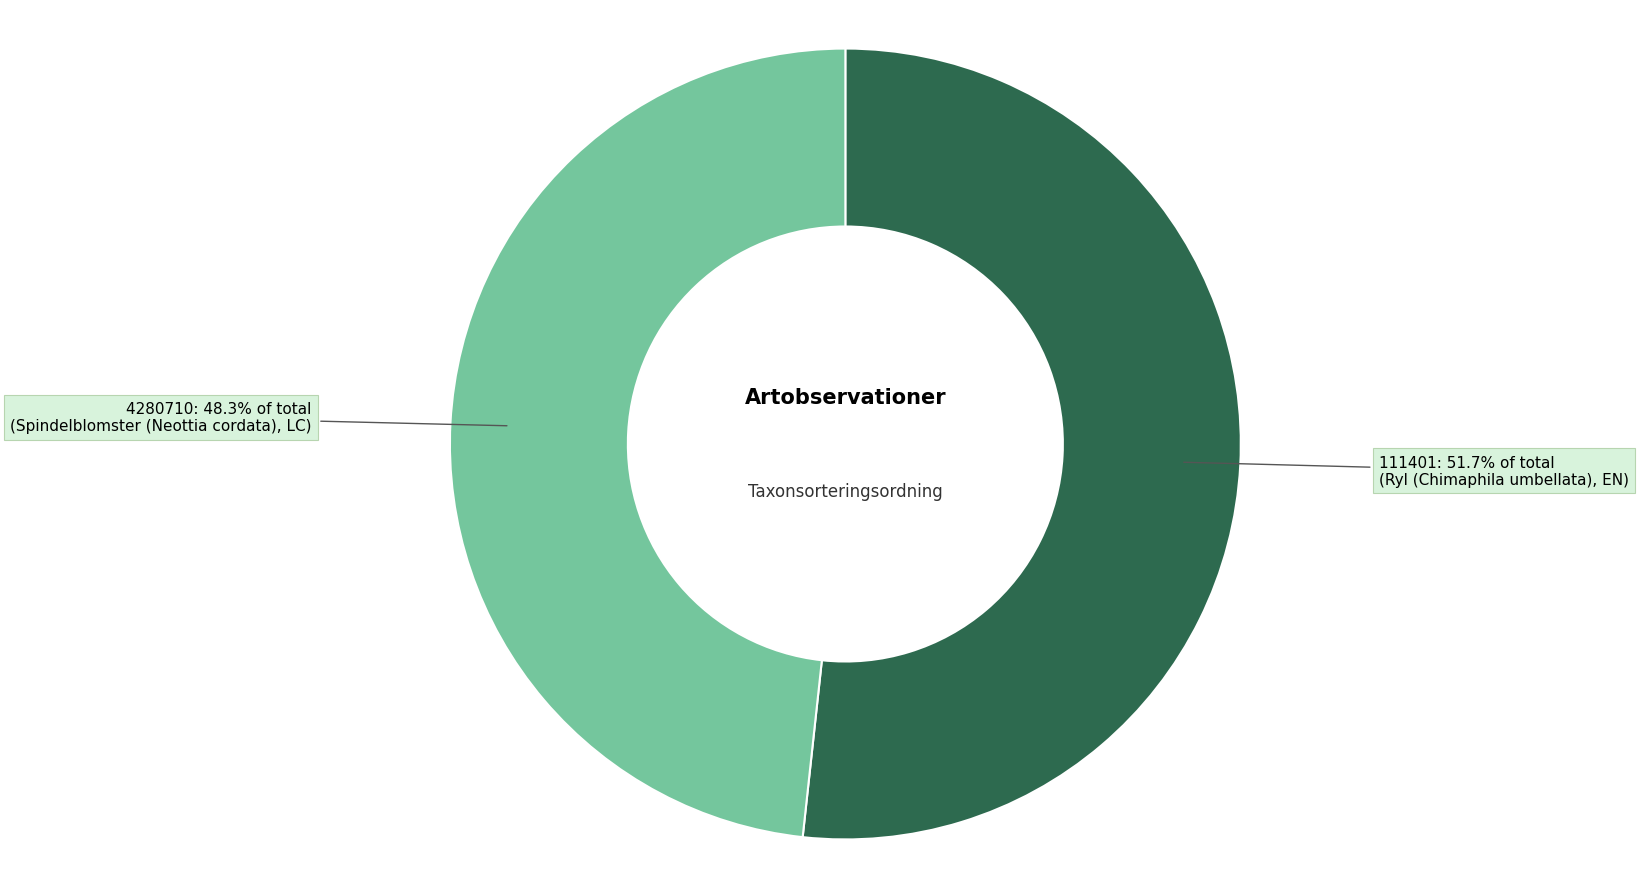

Is there a majority slice in this chart?

Yes